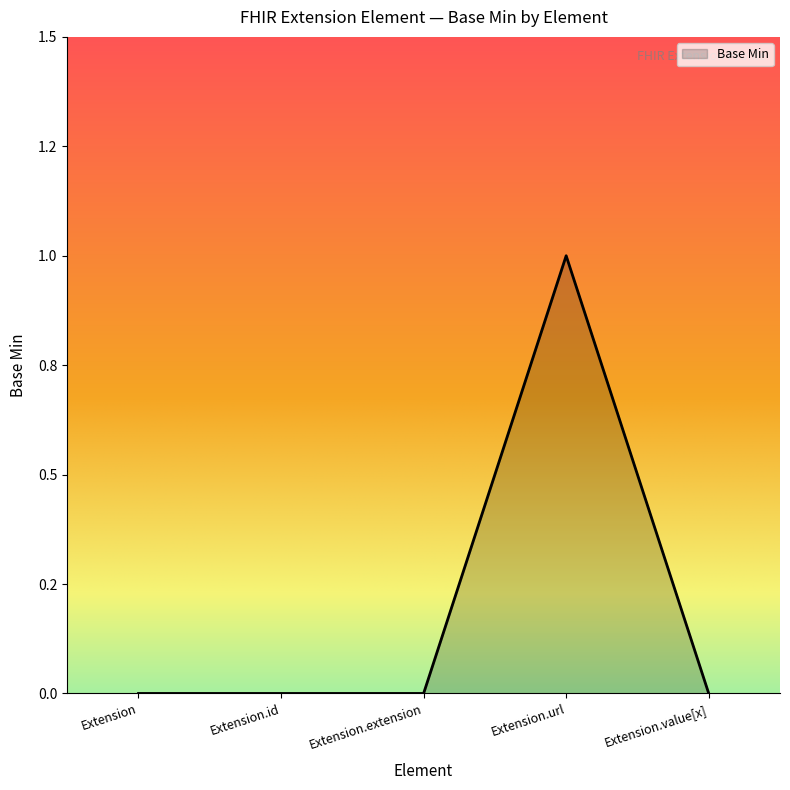

Which has a higher value, Extension.url or Extension?

Extension.url